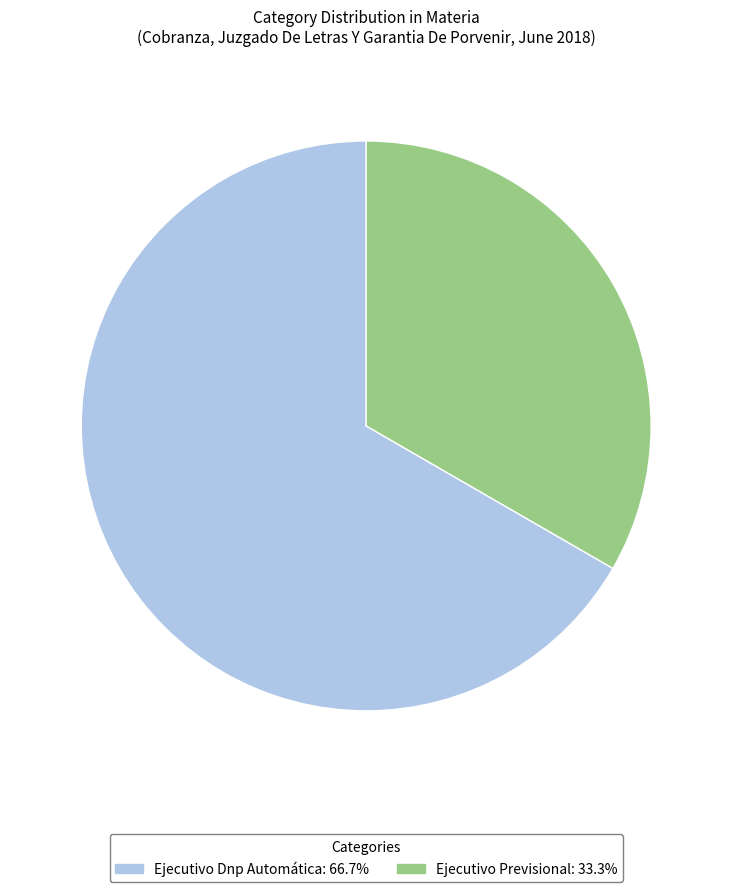

The Ejecutivo Previsional slice represents 33% of the pie. True or false?

True